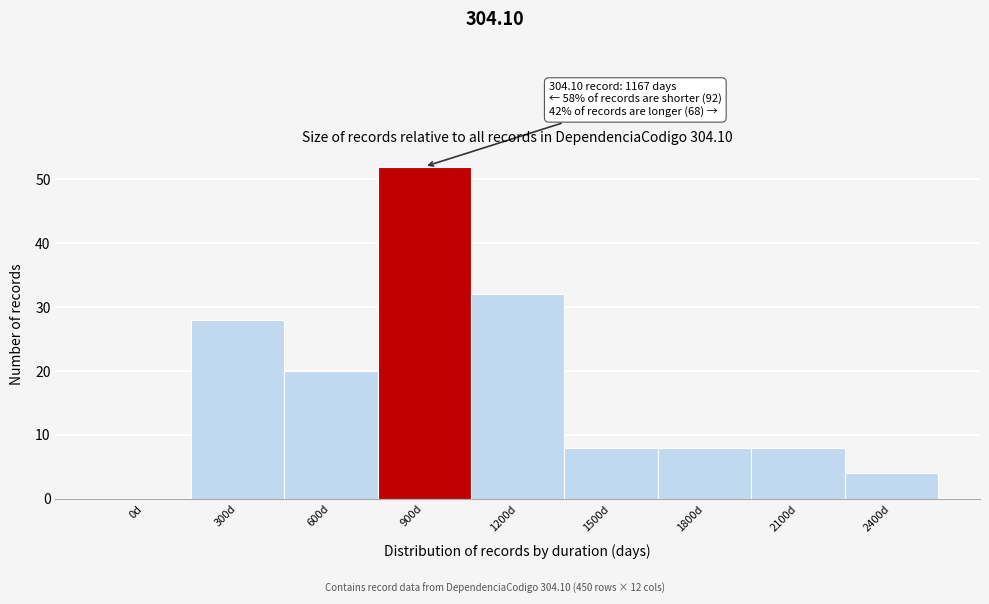

Reading right to left, transcribe all the data shown in this chart.

2400d=4	2100d=8	1800d=8	1500d=8	1200d=32	900d=52	600d=20	300d=28	0d=0